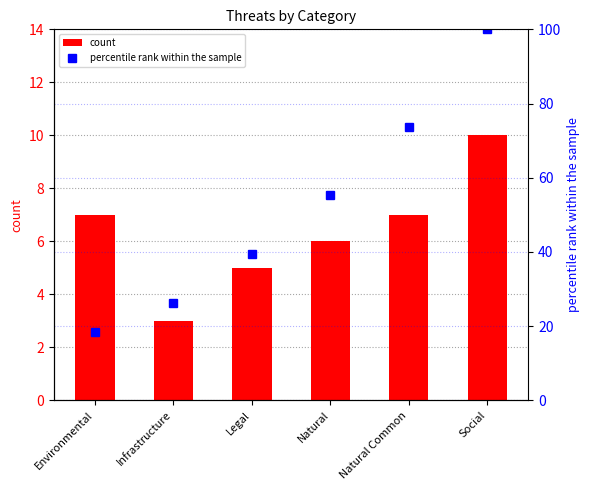

Which series has the largest range (max minus min)?

percentile rank within the sample